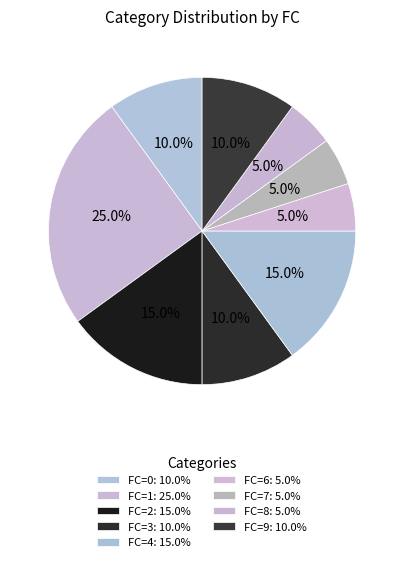

Count the number of slices in the pie.

9